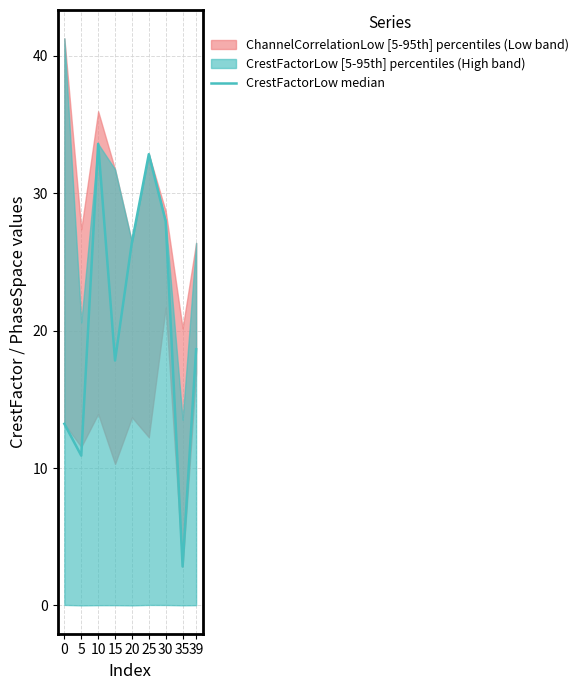

True or false: there are more than 1 points higher than both neighbors.

True